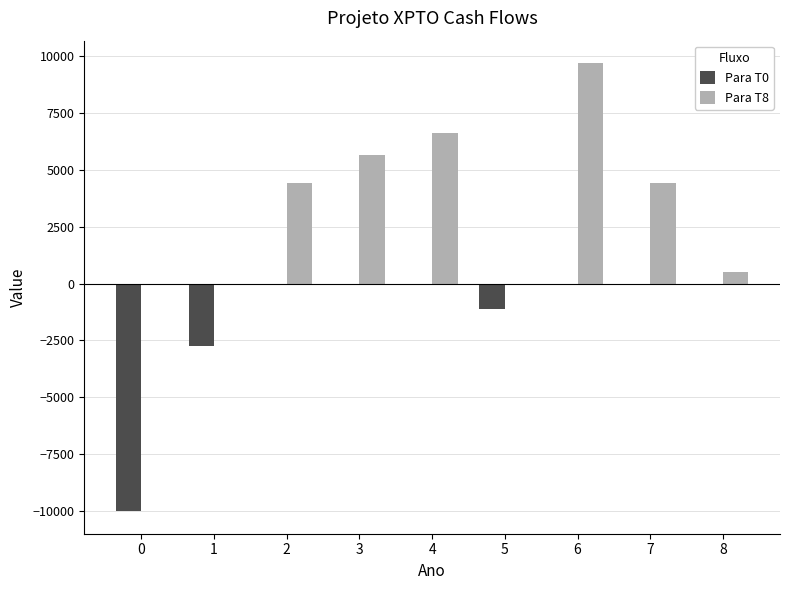

Which series has the largest range (max minus min)?

Para T0